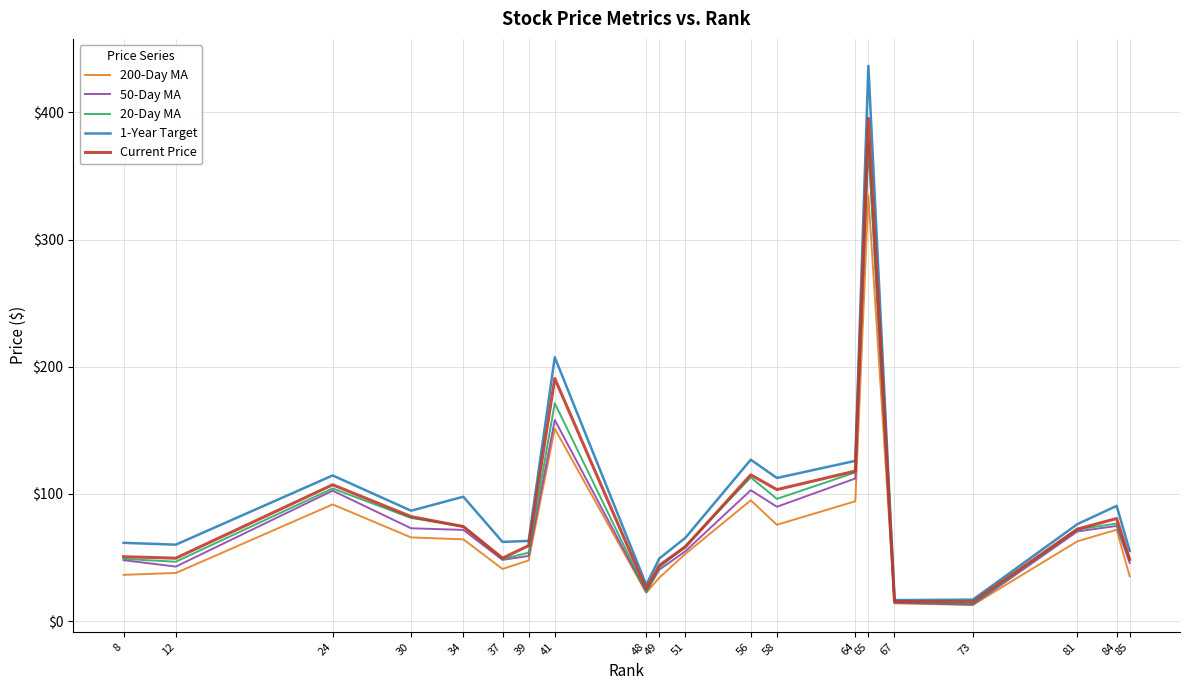

Which label corresponds to the largest value in the chart?

65